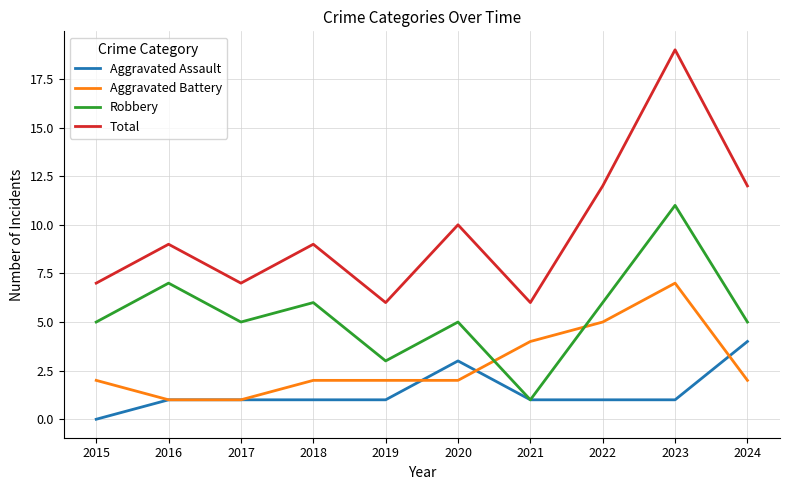

At which category is the sum across all series the highest?

2023